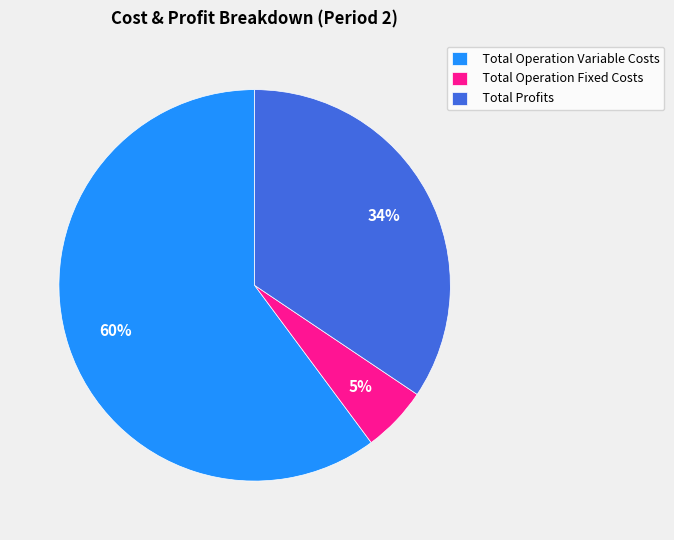

The Total Operation Fixed Costs slice represents 13% of the pie. True or false?

False